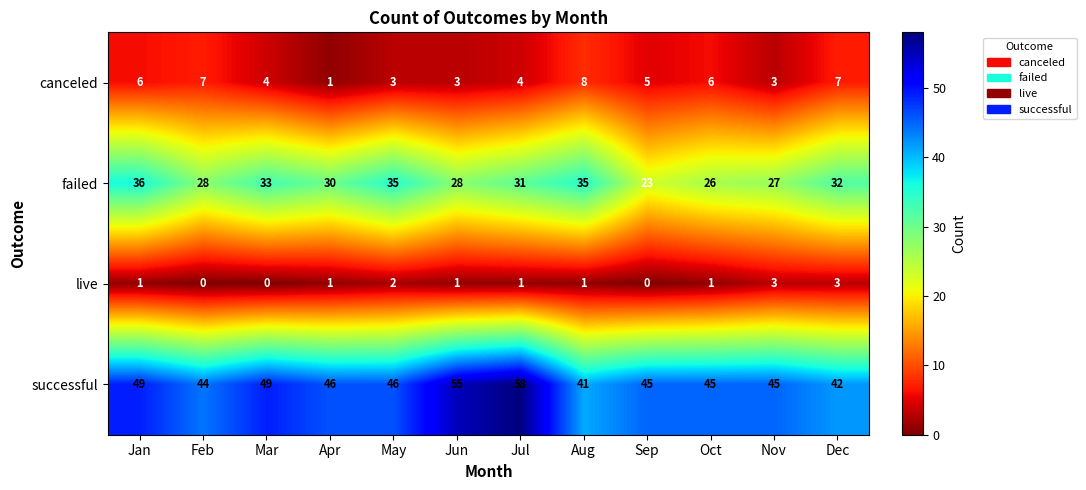

Is it true that failed equals 26 at Oct?

True